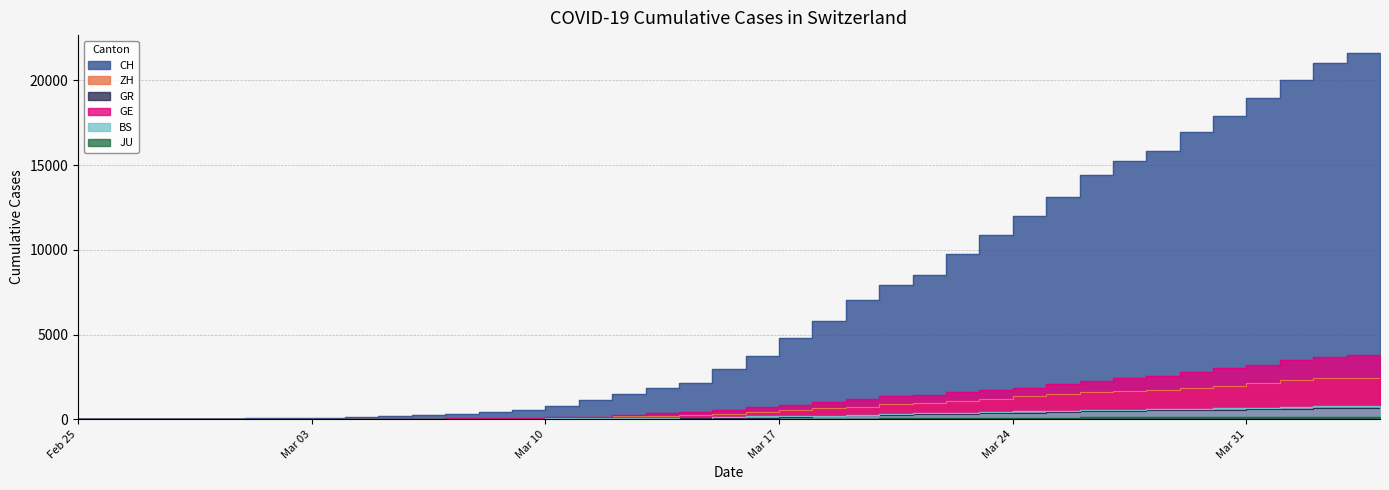

At 2020-03-11, list the series in order from smallest to largest.

JU, GR, BS, ZH, GE, CH